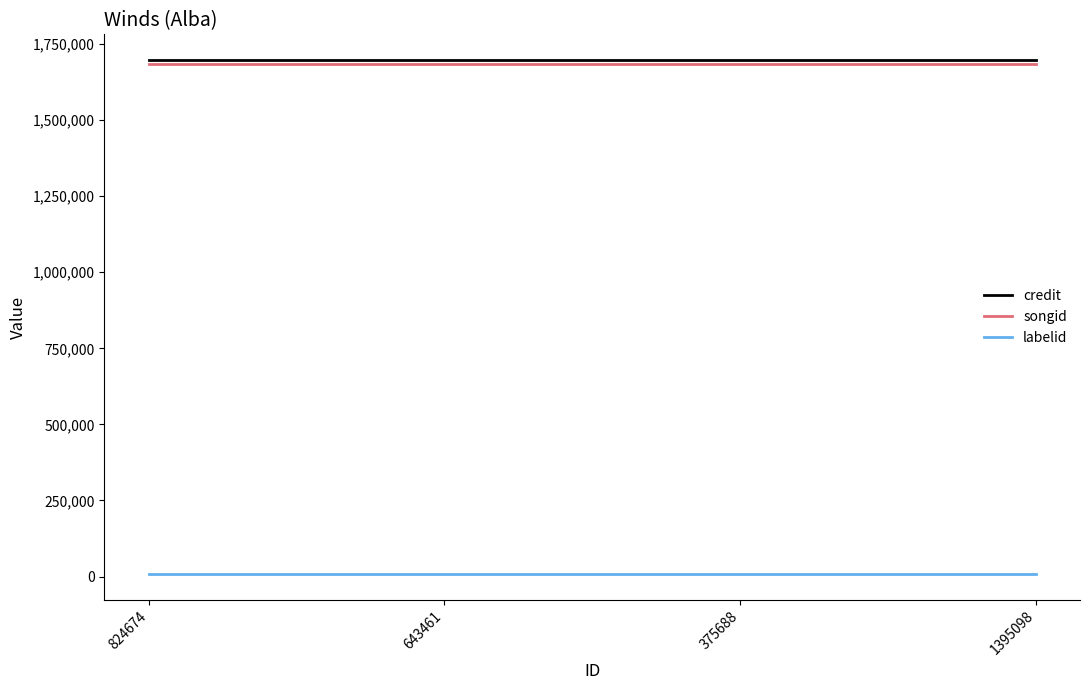

The value of credit at 1395098 is 936625. True or false?

False